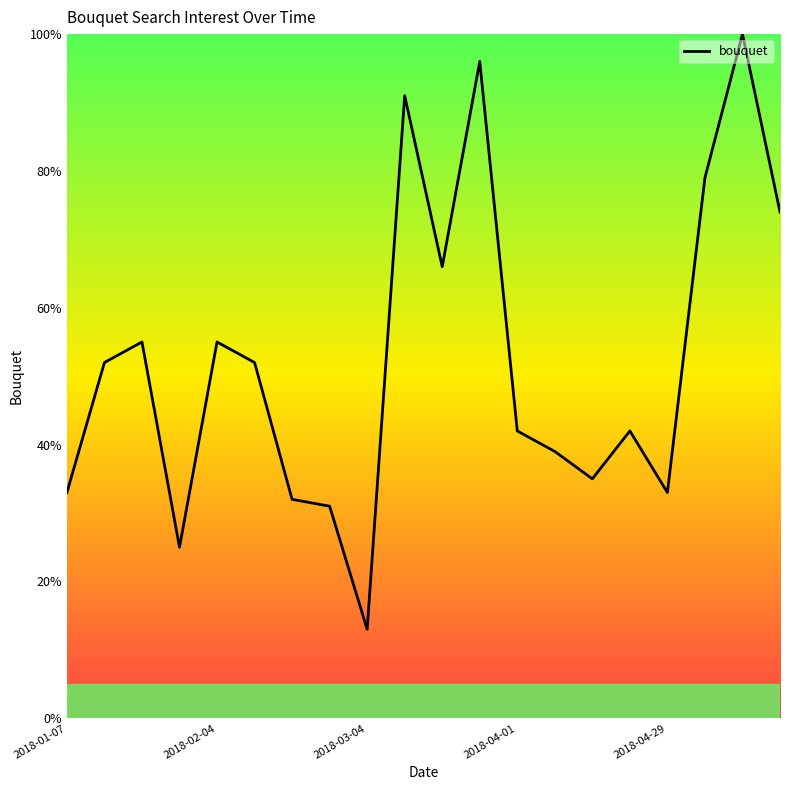

Reading left to right, what are all the values shown in this chart?

33	52	55	25	55	52	32	31	13	91	66	96	42	39	35	42	33	79	100	74